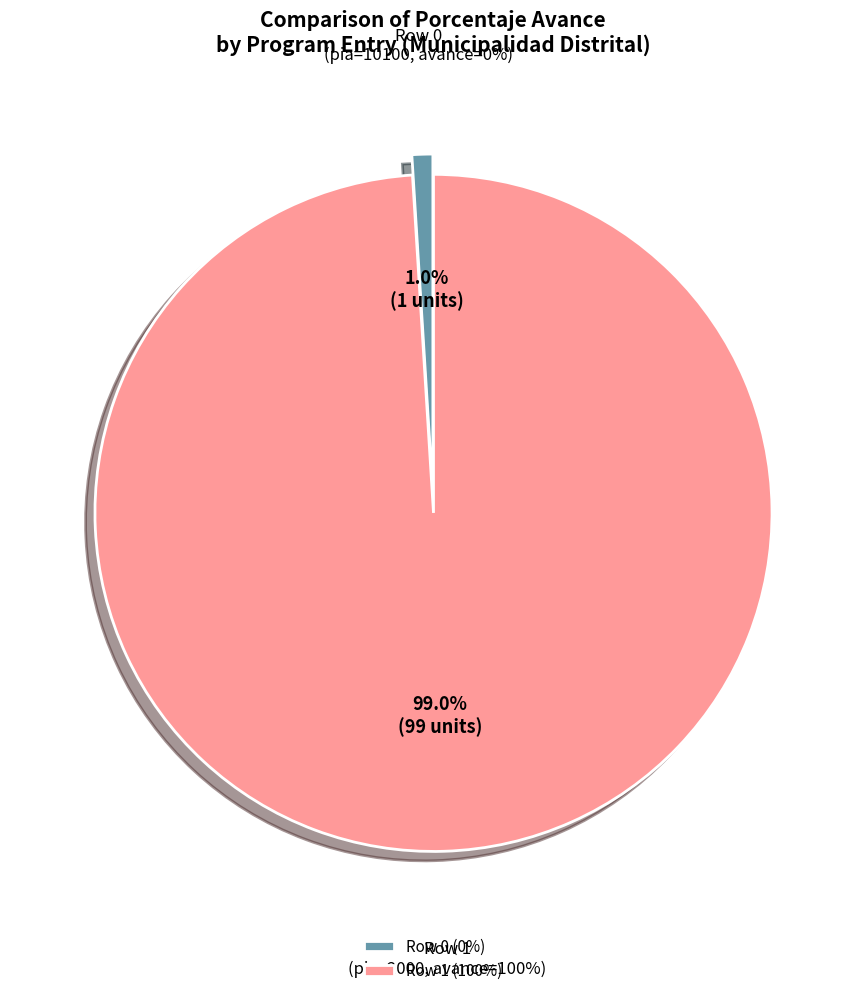

How many segments does this pie chart have?

2